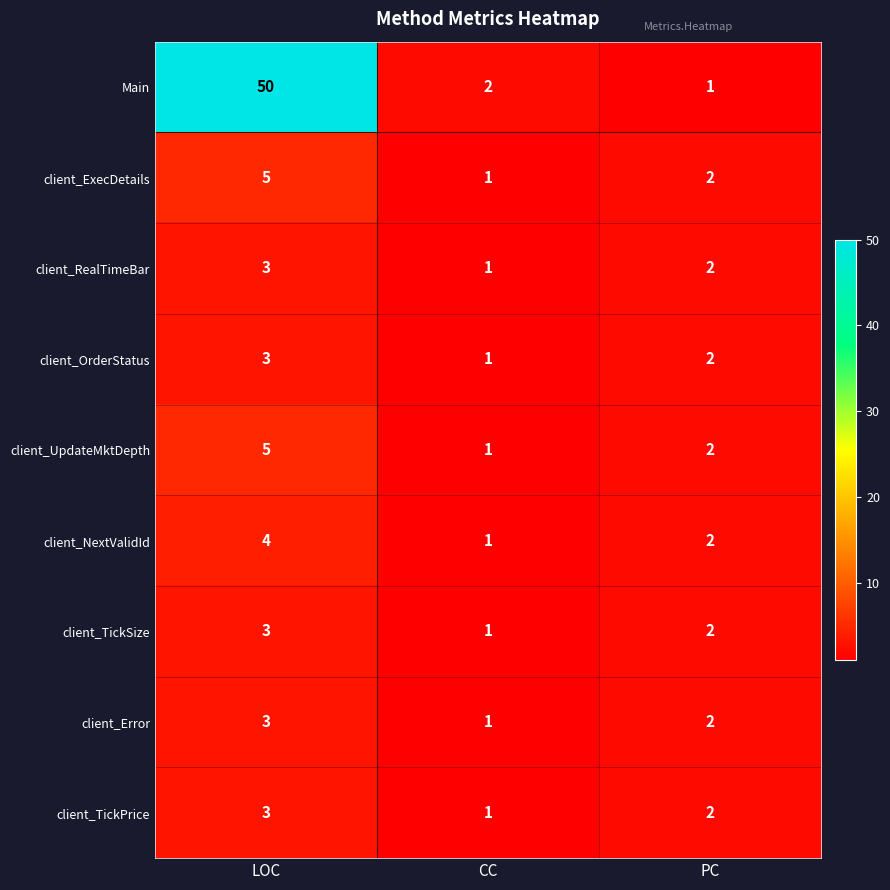

What is the sum of all client_OrderStatus values?

6